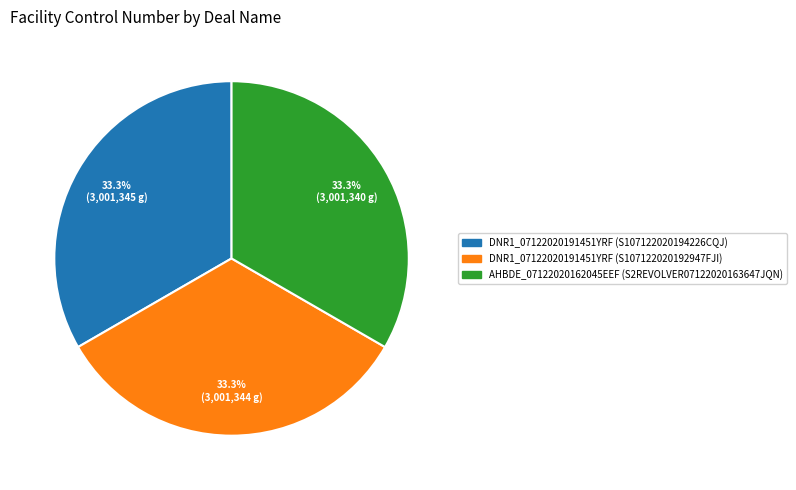

Approximately how many times larger is the value at AHBDE_07122020162045EEF (S2REVOLVER07122020163647JQN) compared to DNR1_07122020191451YRF (S107122020192947FJI)?

1.0